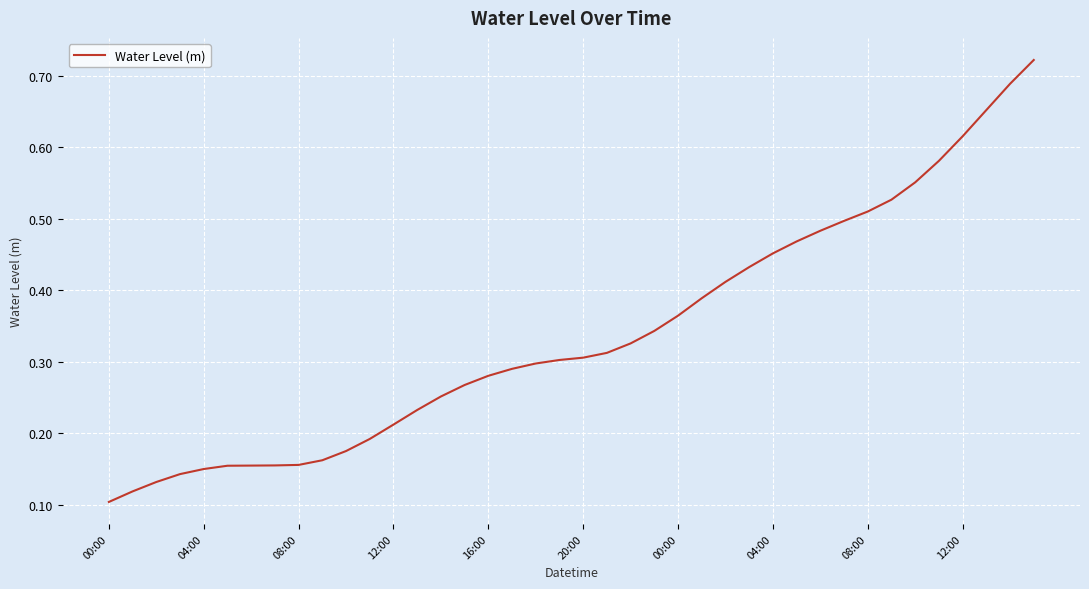

At which label is the value closest to 0?

00:00